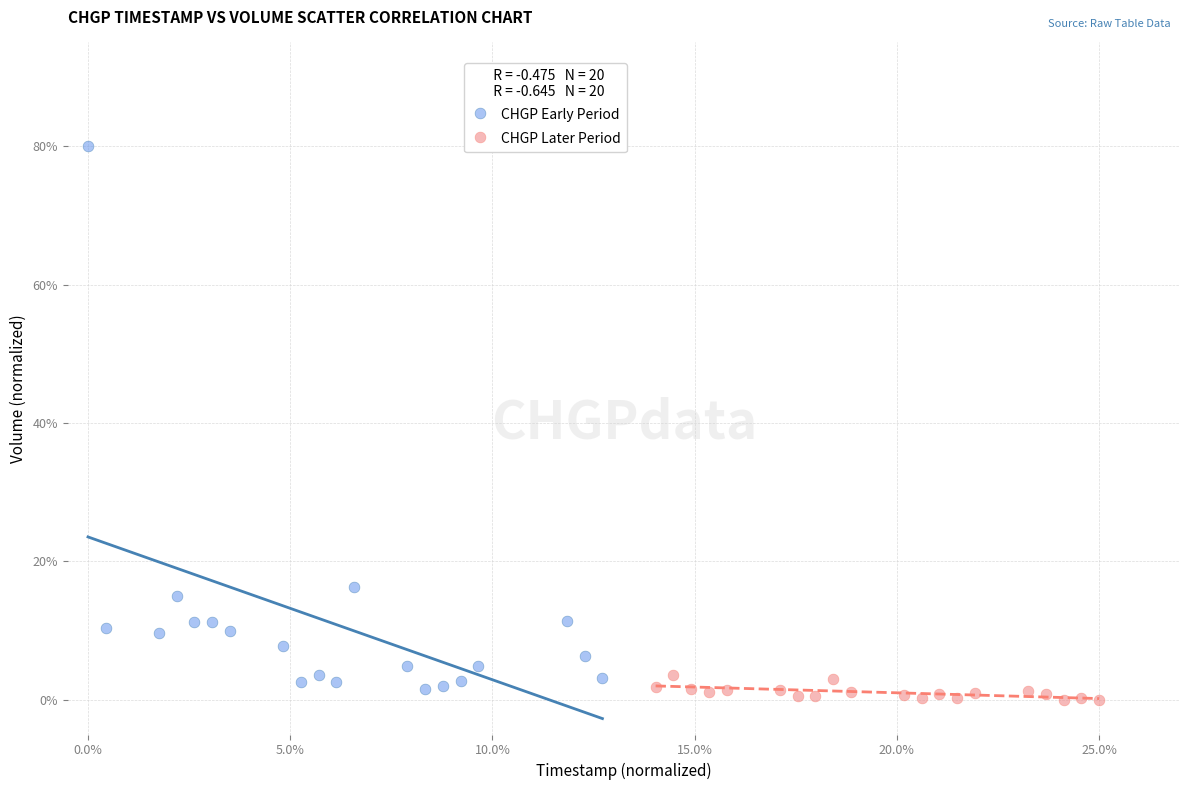

What are all the series names shown in the legend?

CHGP Early Period, CHGP Later Period